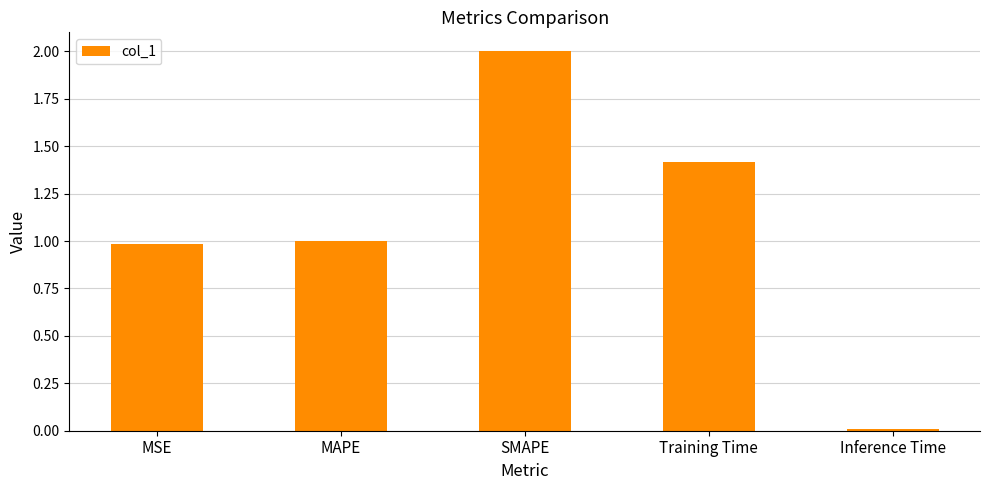

The value at MSE is 0.7. True or false?

False